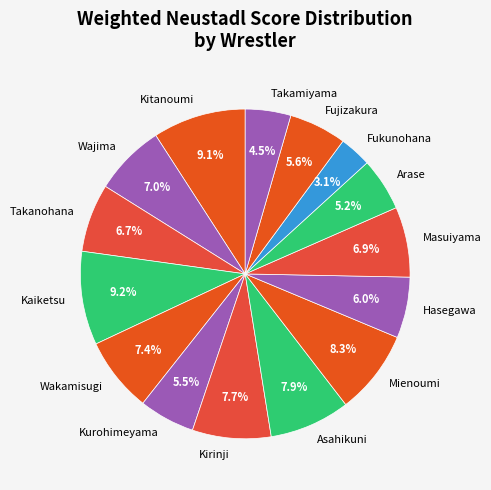

Which has a higher value, Mienoumi or Arase?

Mienoumi